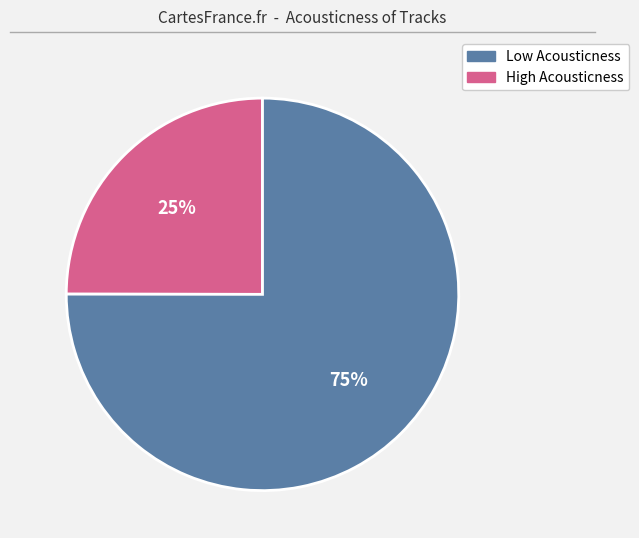

To the nearest percent, what is the difference between the largest and smallest slice percentages?

50%